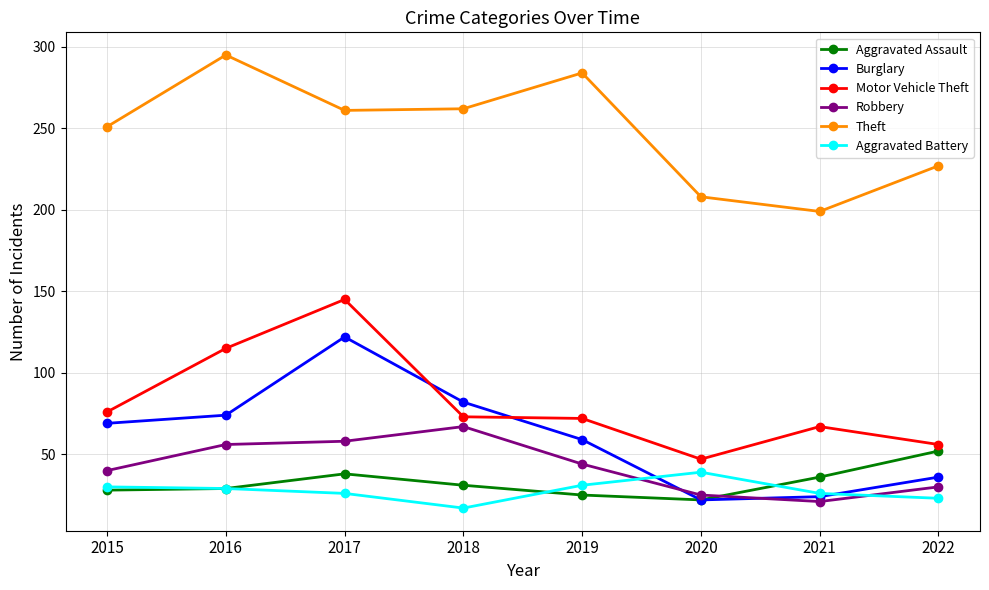

What is the total value across all series at 2020?

363